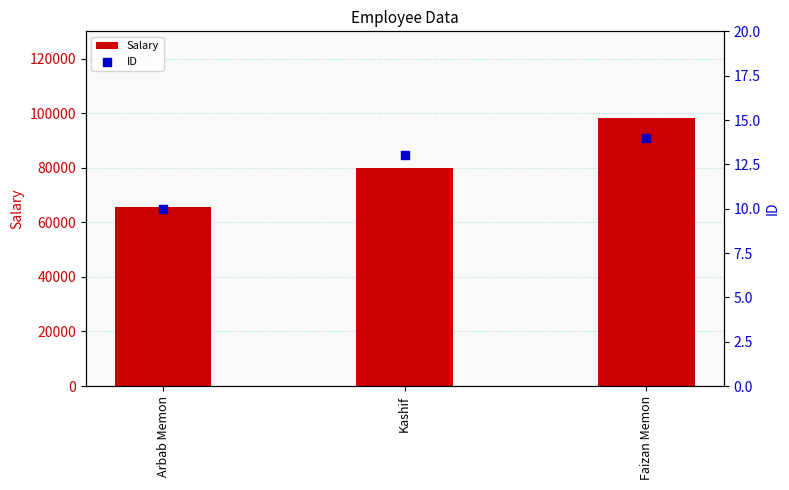

What are all the series names shown in the legend?

Salary, ID